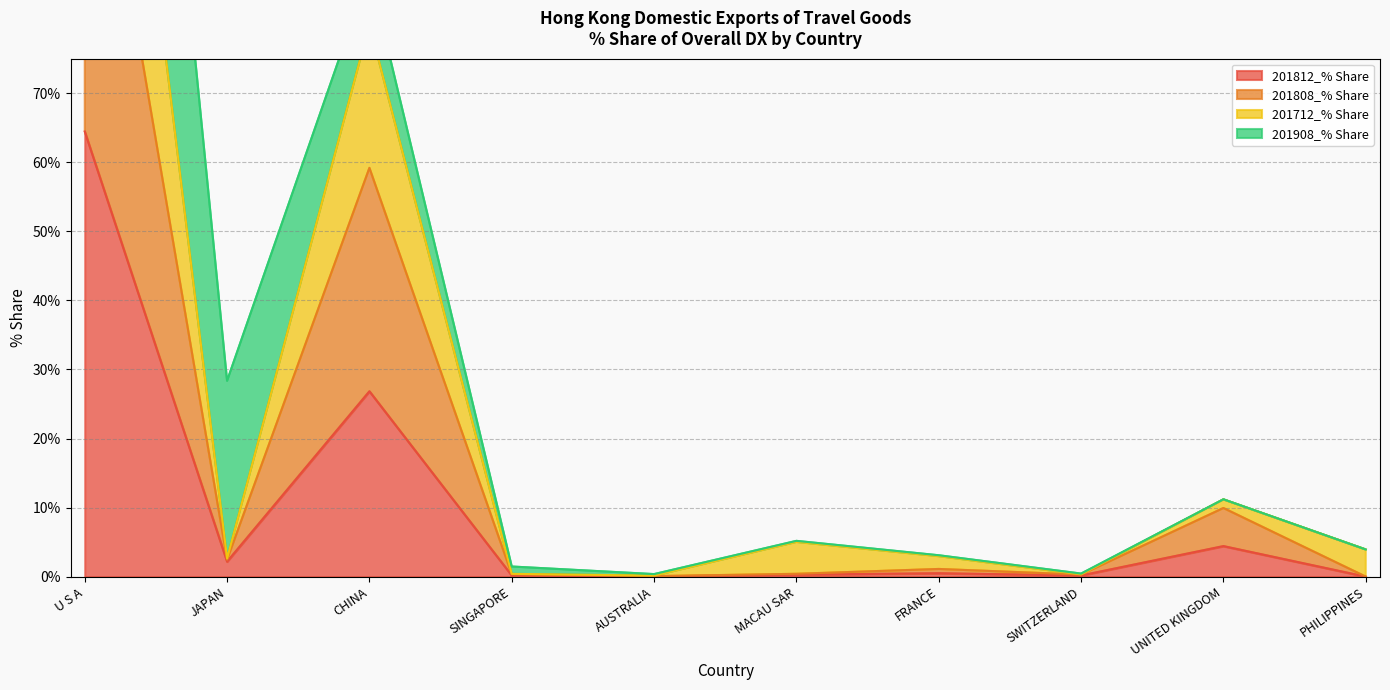

At which label does 201808_% Share reach its minimum?

PHILIPPINES